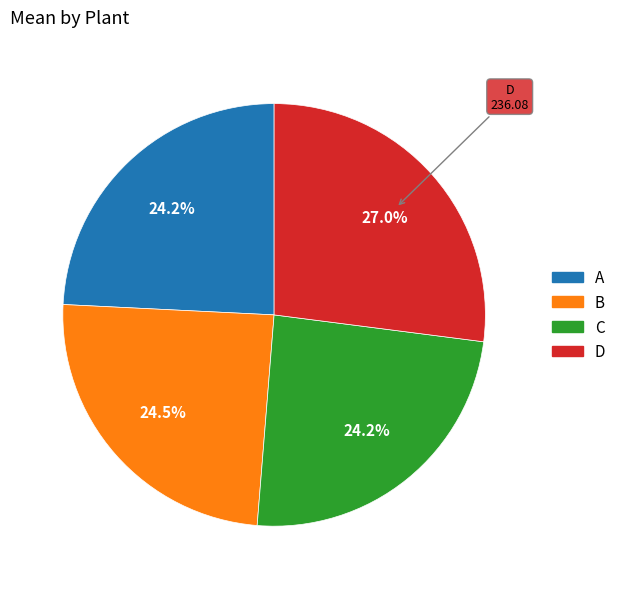

Does B represent more than half of the total?

No